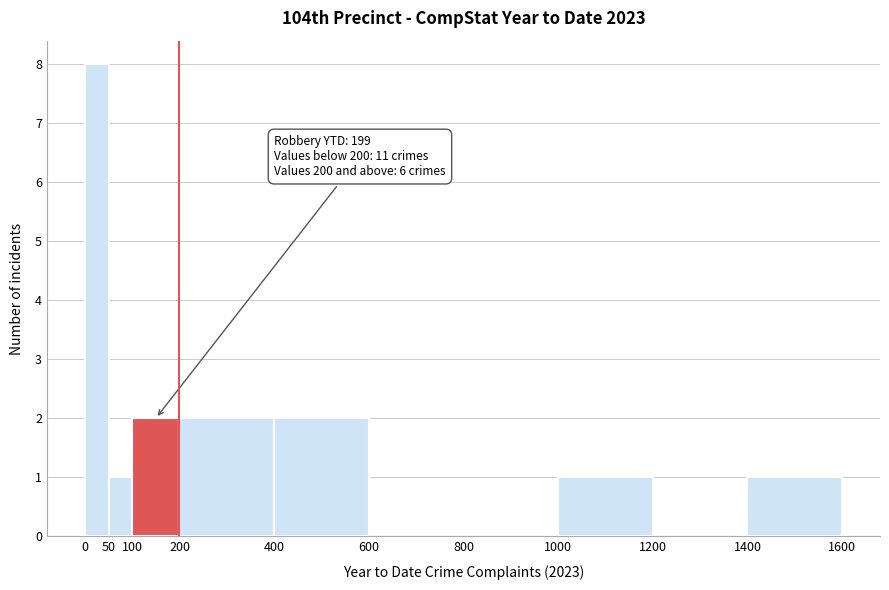

Over which range of the x-axis is the bar tallest?

0 to 50